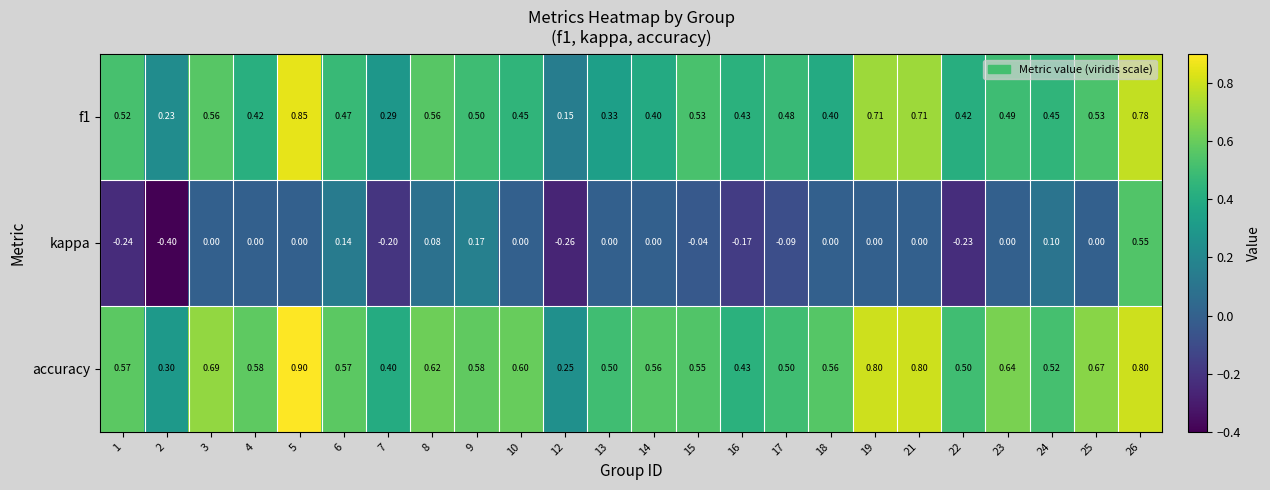

Which series has the largest range (max minus min)?

kappa